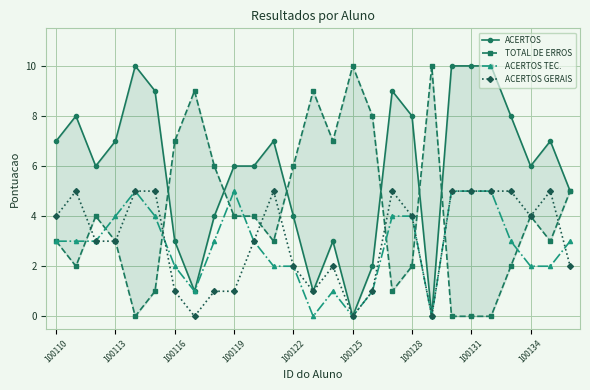

Is it true that ACERTOS GERAIS equals 1 at 100119?

True